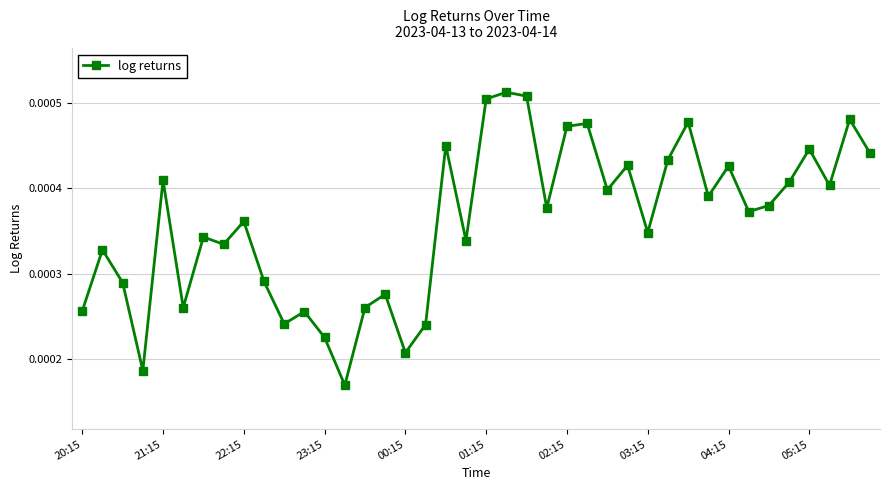

Count the values in the range 0 to 1.

40